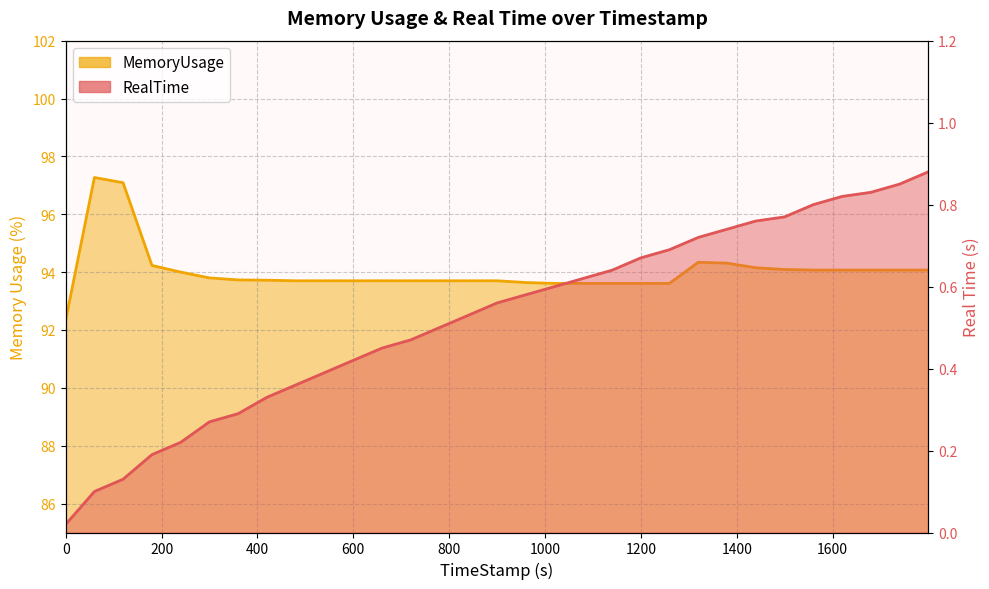

What is the difference between the maximum and minimum values in the MemoryUsage series?

4.9